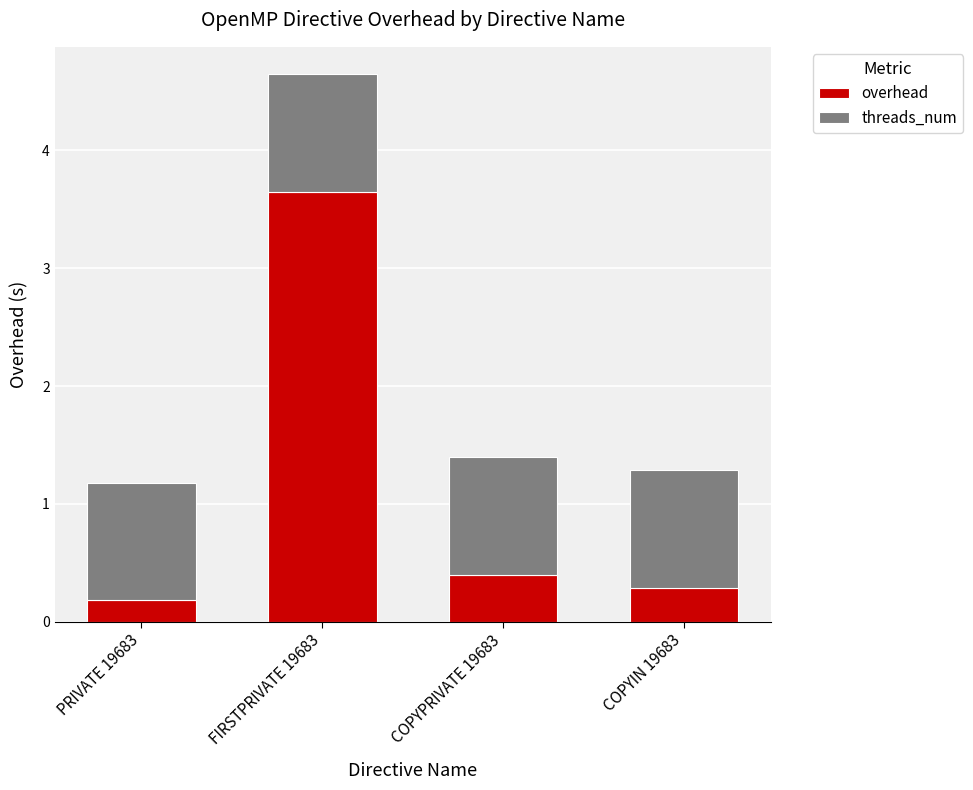

True or false: overhead has a value of 0.3 at COPYIN 19683.

True